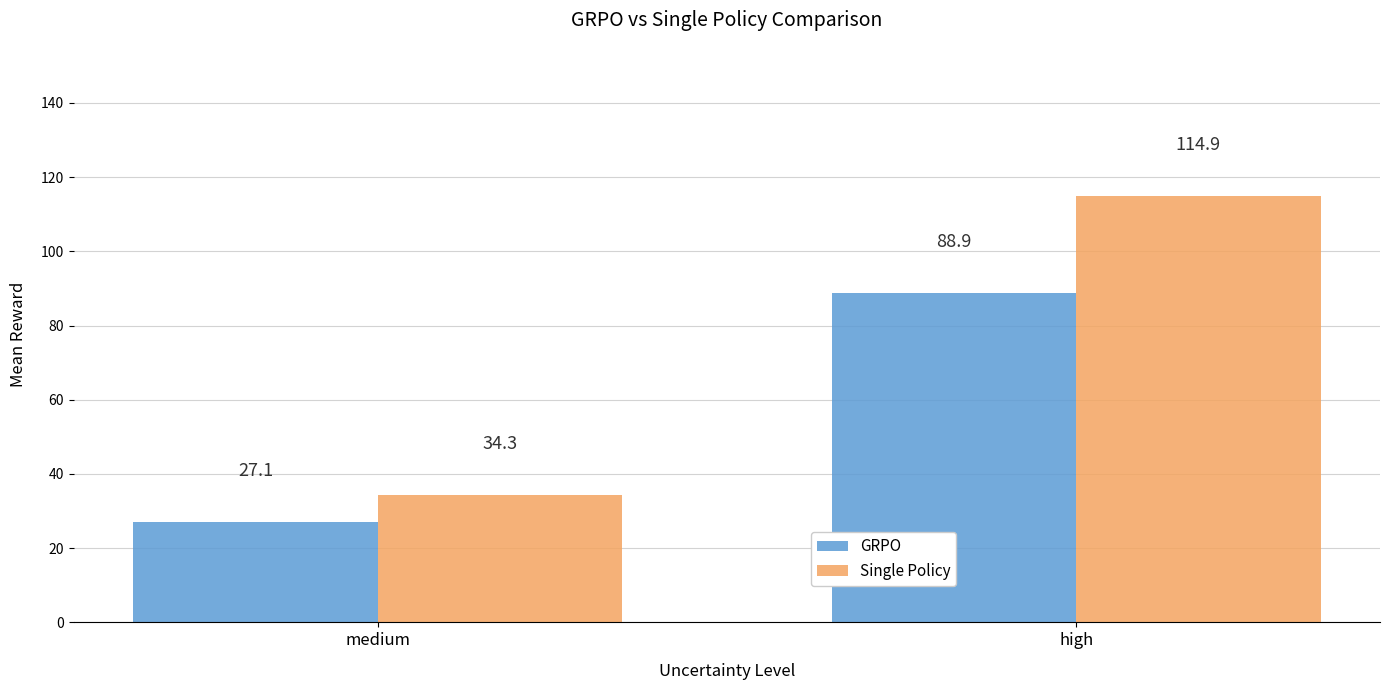

What is the label of the 2nd bar from the left?

high